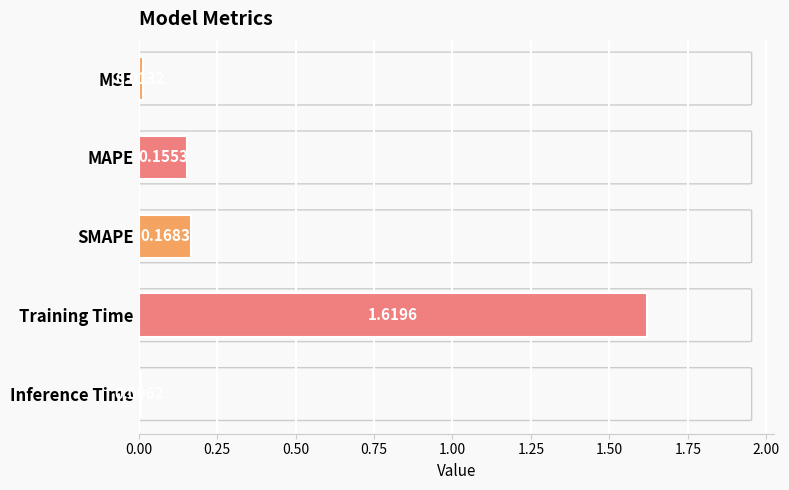

Rank the categories by value from highest to lowest.

Training Time, SMAPE, MAPE, MSE, Inference Time